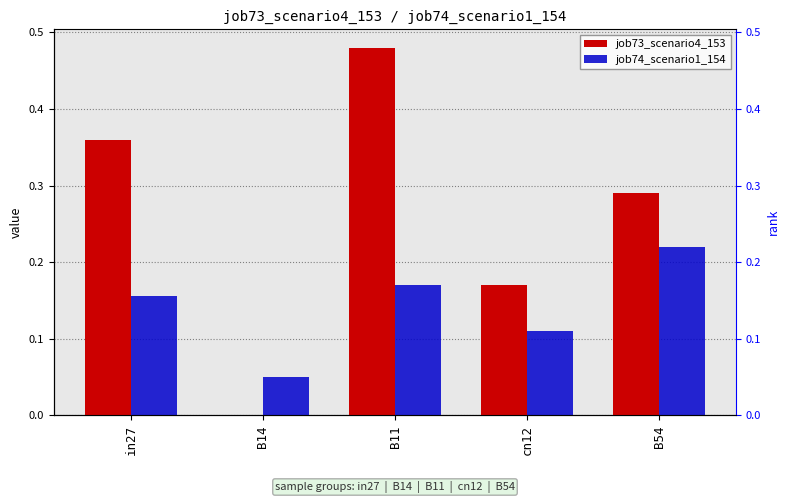

What is the label of the 2nd bar from the right?

cn12